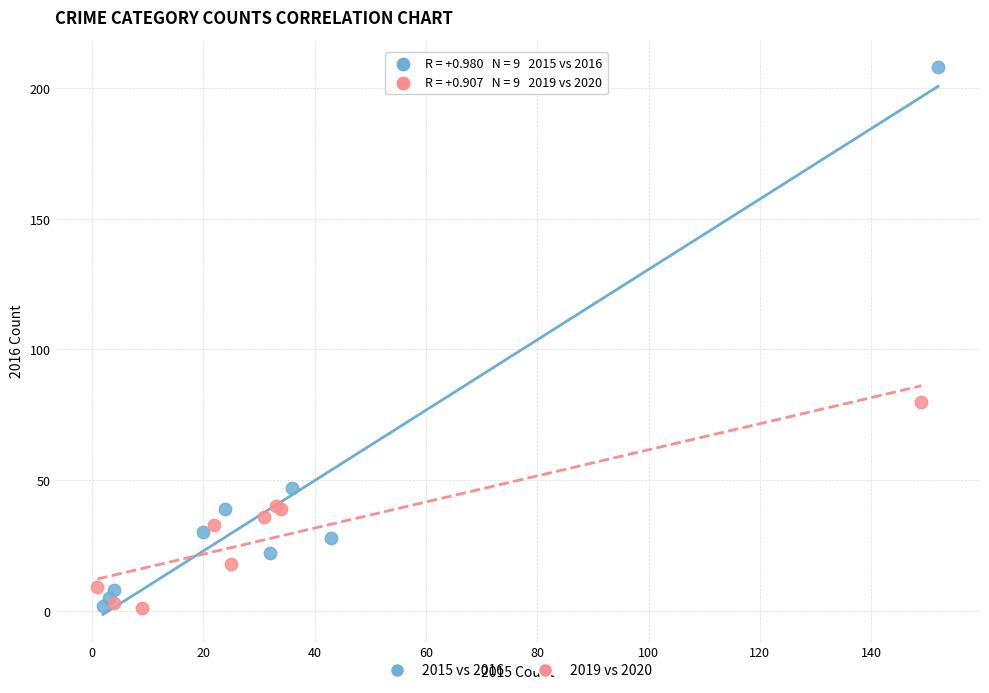

What are all the series names shown in the legend?

2015 vs 2016, 2019 vs 2020